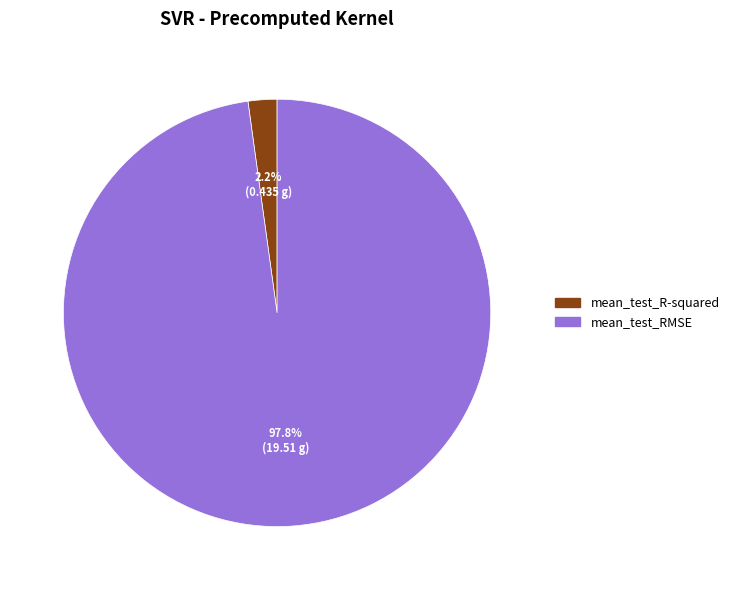

True or false: mean_test_RMSE accounts for 98% of the total.

True